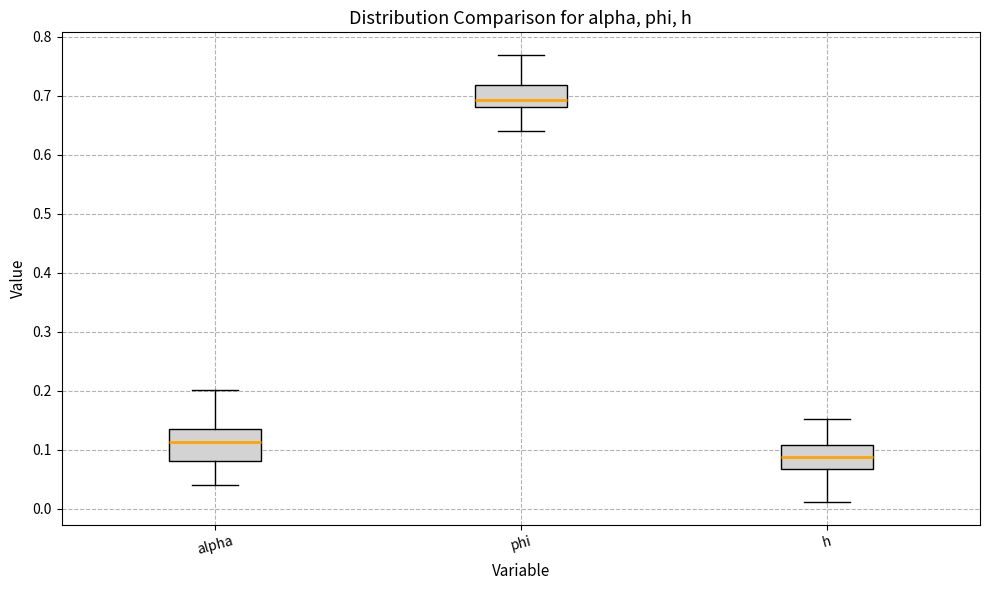

Comparing the boxes themselves (not the whiskers), which one is the tallest?

alpha